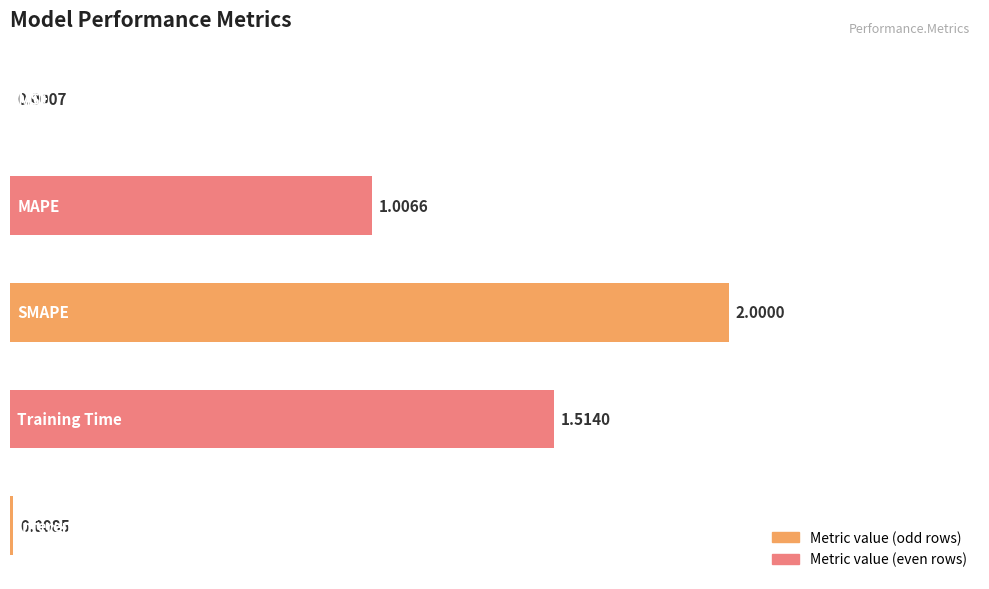

What is the sum of all values?

4.5